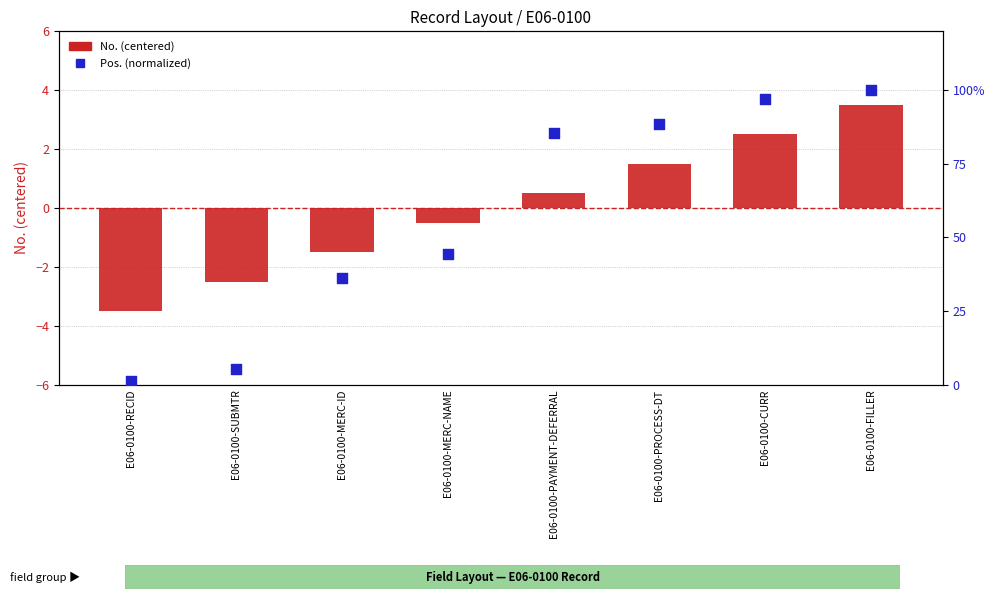

At which category is the sum across all series the highest?

E06-0100-FILLER